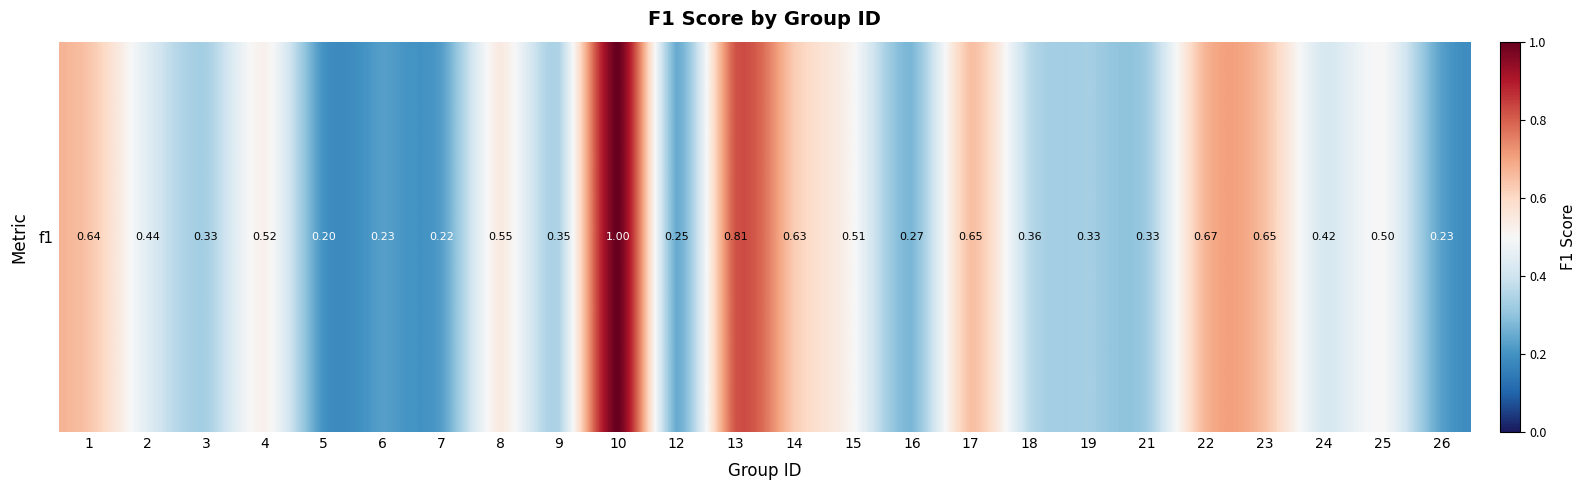

Reading left to right, what are all the values shown in this chart?

1=0.6	2=0.4	3=0.3	4=0.5	5=0.2	6=0.2	7=0.2	8=0.5	9=0.3	10=1.0	12=0.2	13=0.8	14=0.6	15=0.5	16=0.3	17=0.6	18=0.4	19=0.3	21=0.3	22=0.7	23=0.6	24=0.4	25=0.5	26=0.2